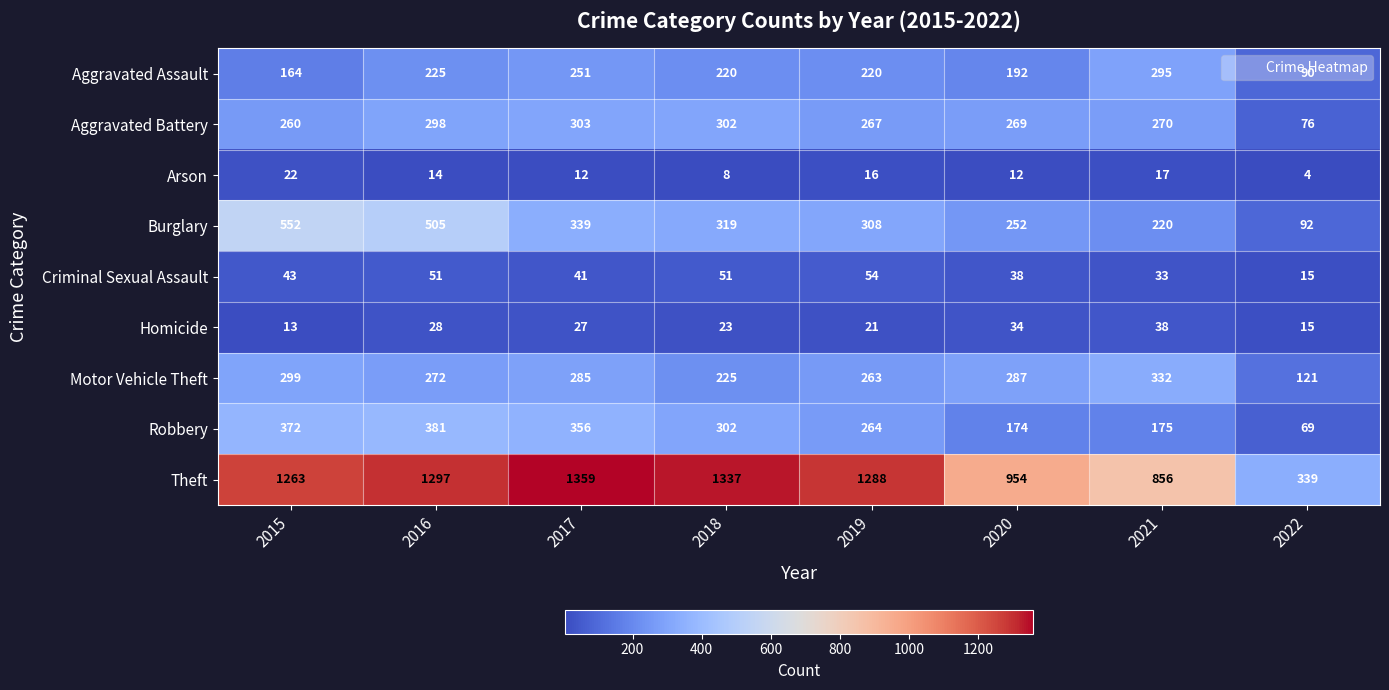

Where is Aggravated Assault nearest to the value 192?

2020